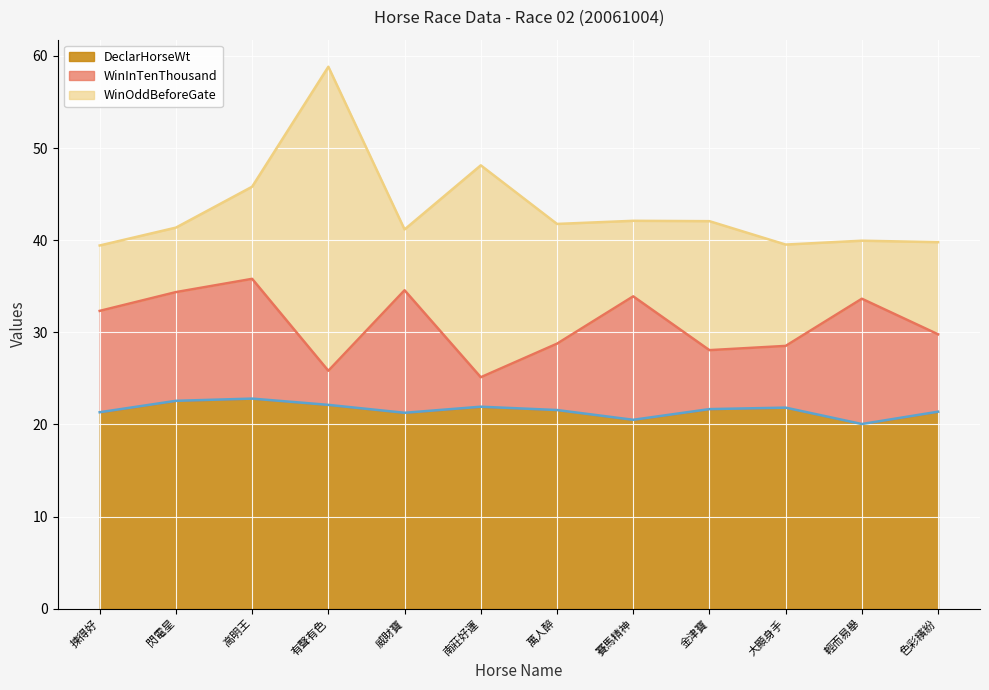

True or false: DeclarHorseWt (line) has a value of 34.2 at 揀得好.

False